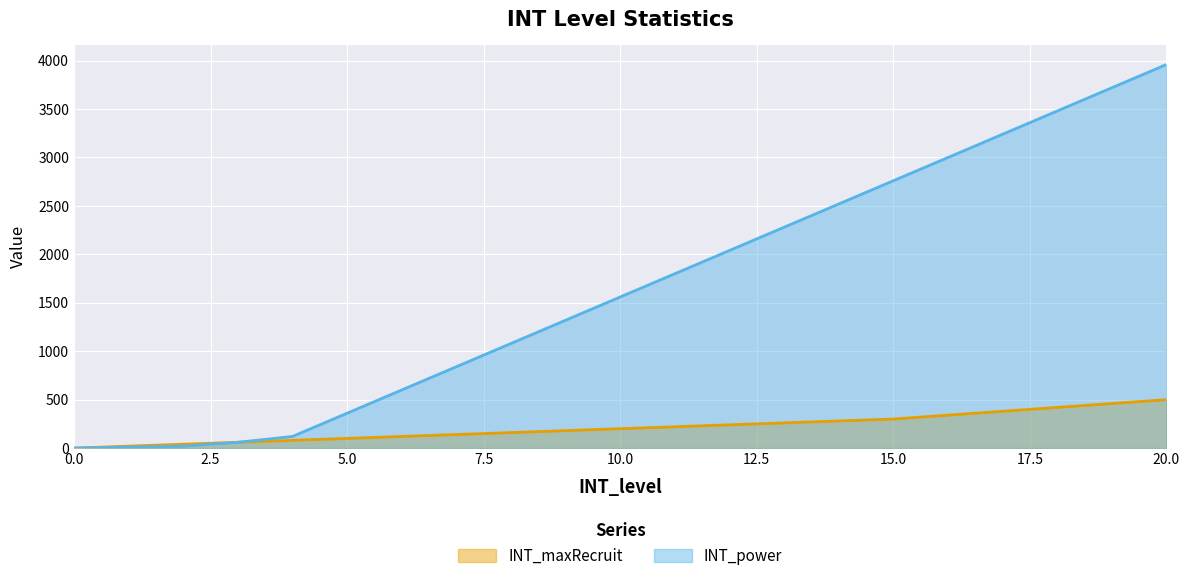

What is the value of the INT_maxRecruit point at the 9th from the left?

160